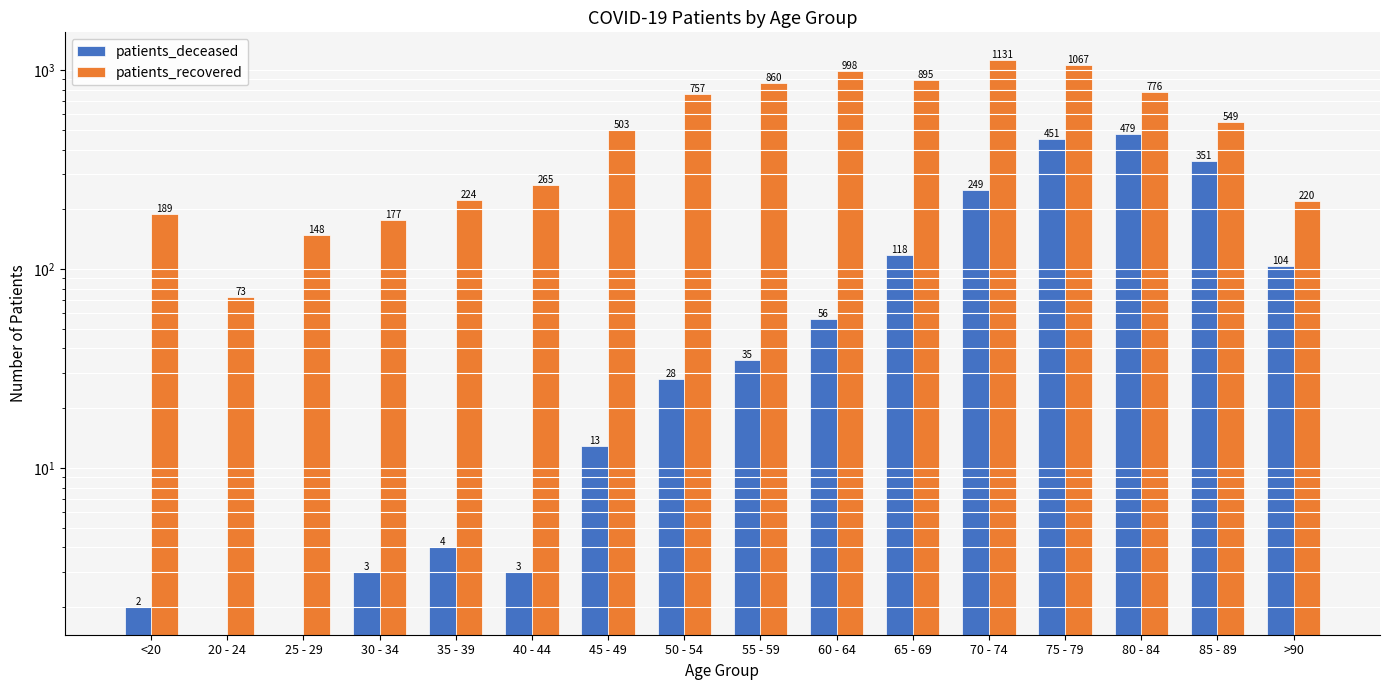

Does the chart contain stacked bars?

No